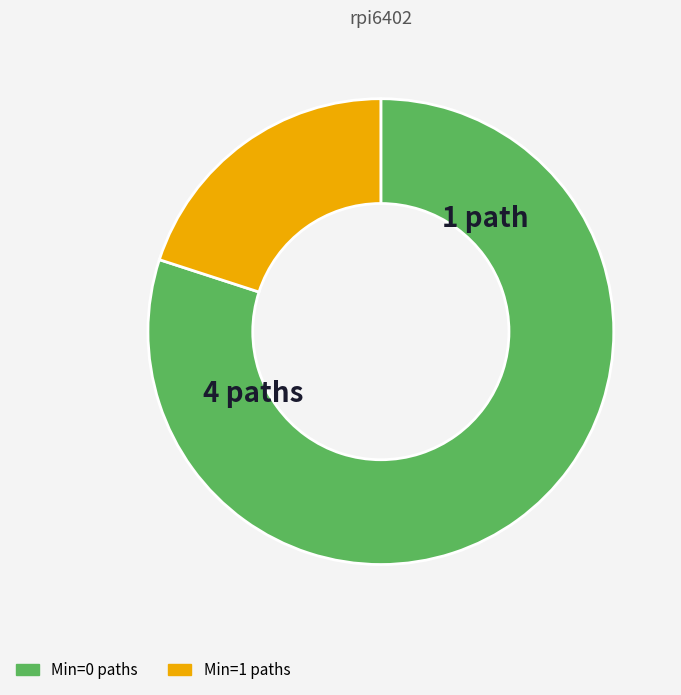

What is the majority slice?

Min=0 paths